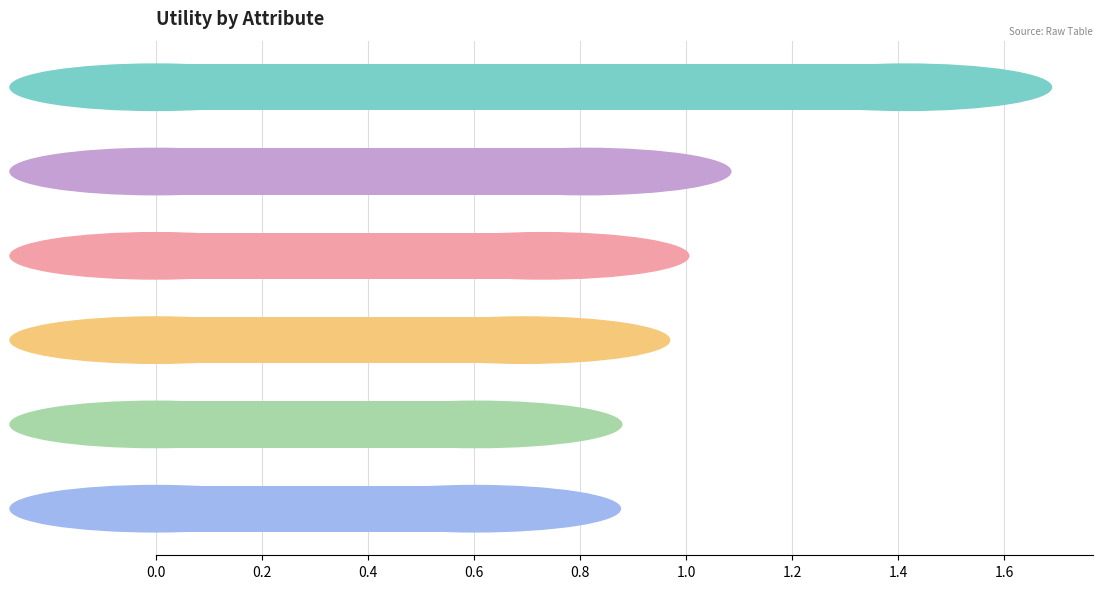

Count the number of data series in this chart.

1